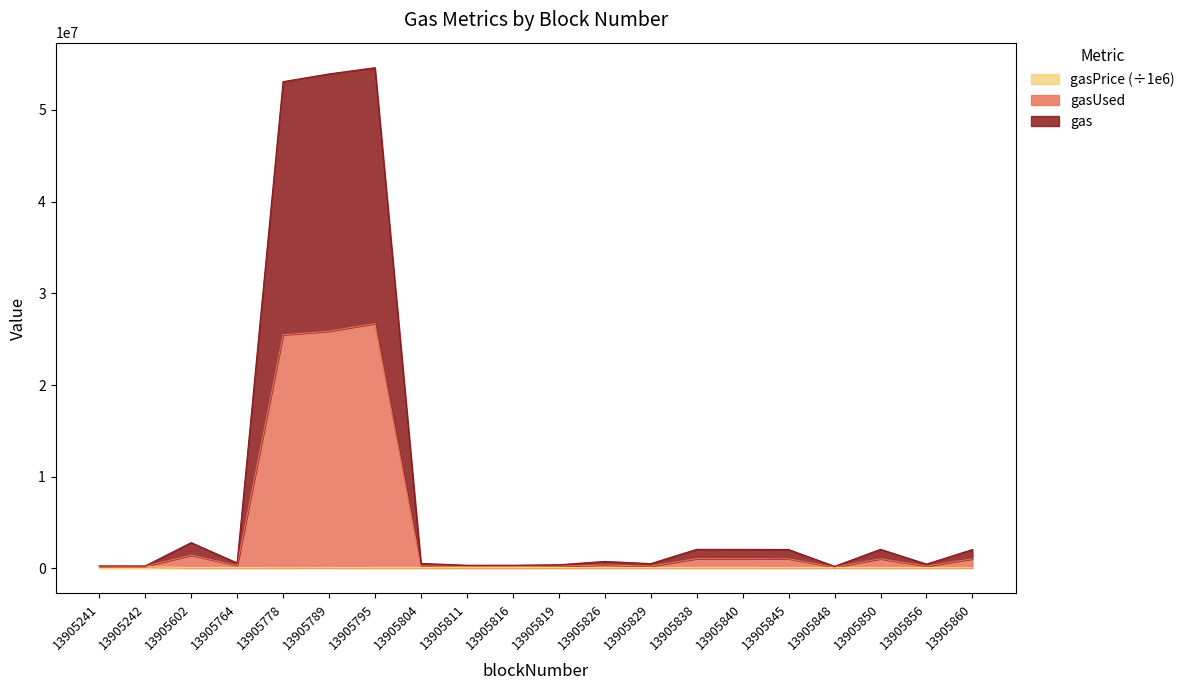

Rank the series by their maximum value, from highest to lowest.

gas, gasUsed, gasPrice